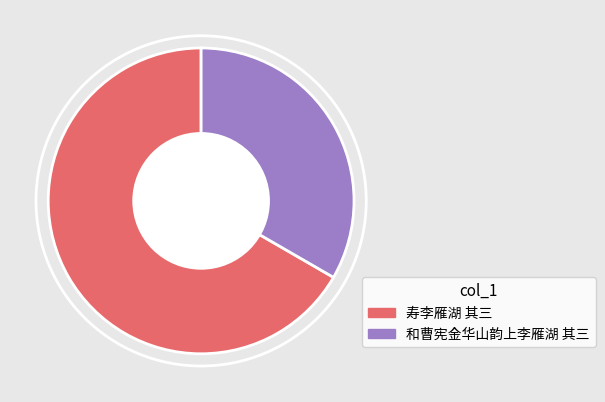

Is there a majority slice in this chart?

Yes